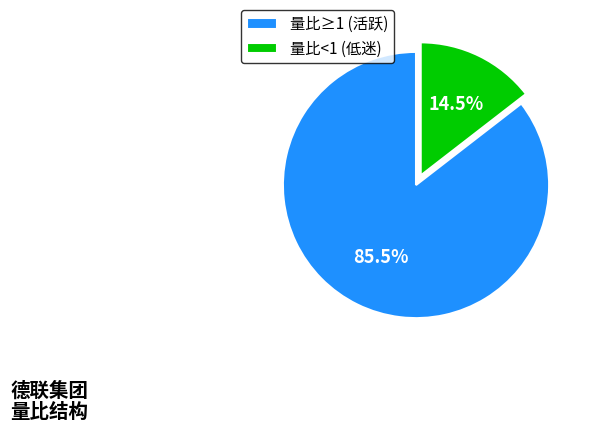

To the nearest percent, what is the difference between the largest and smallest slice percentages?

71%